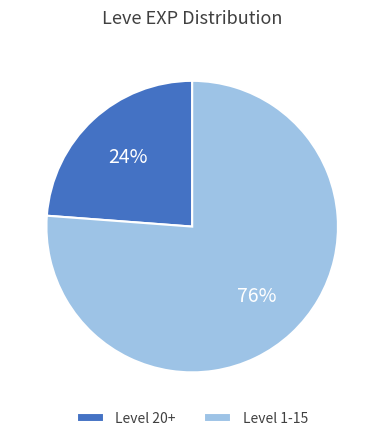

Which slice is the largest?

Level 1-15